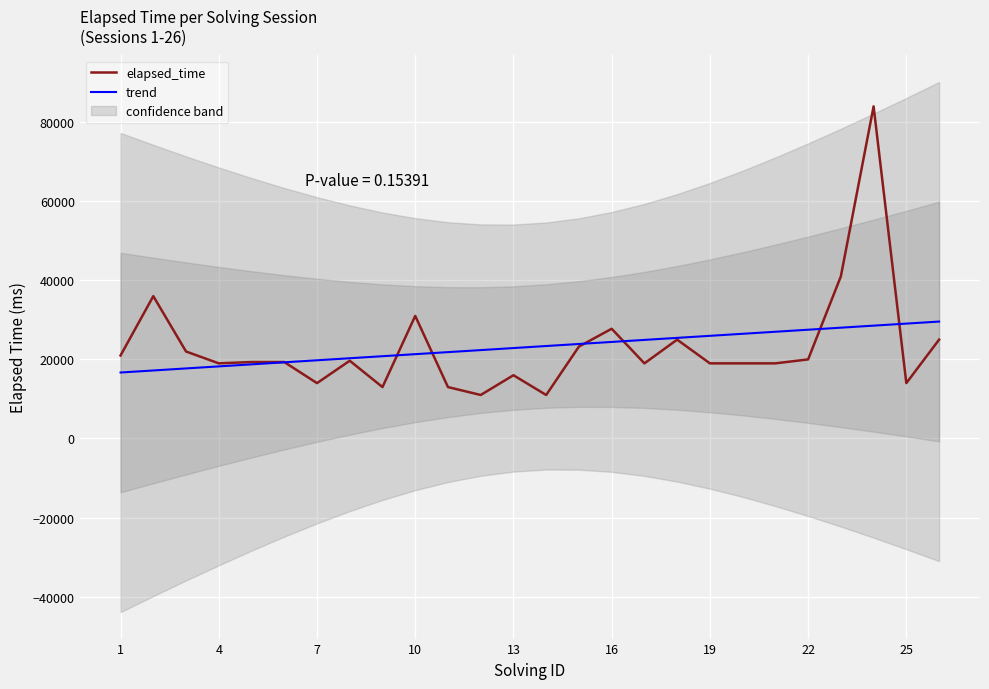

What is the minimum value shown in the chart?

11000.0